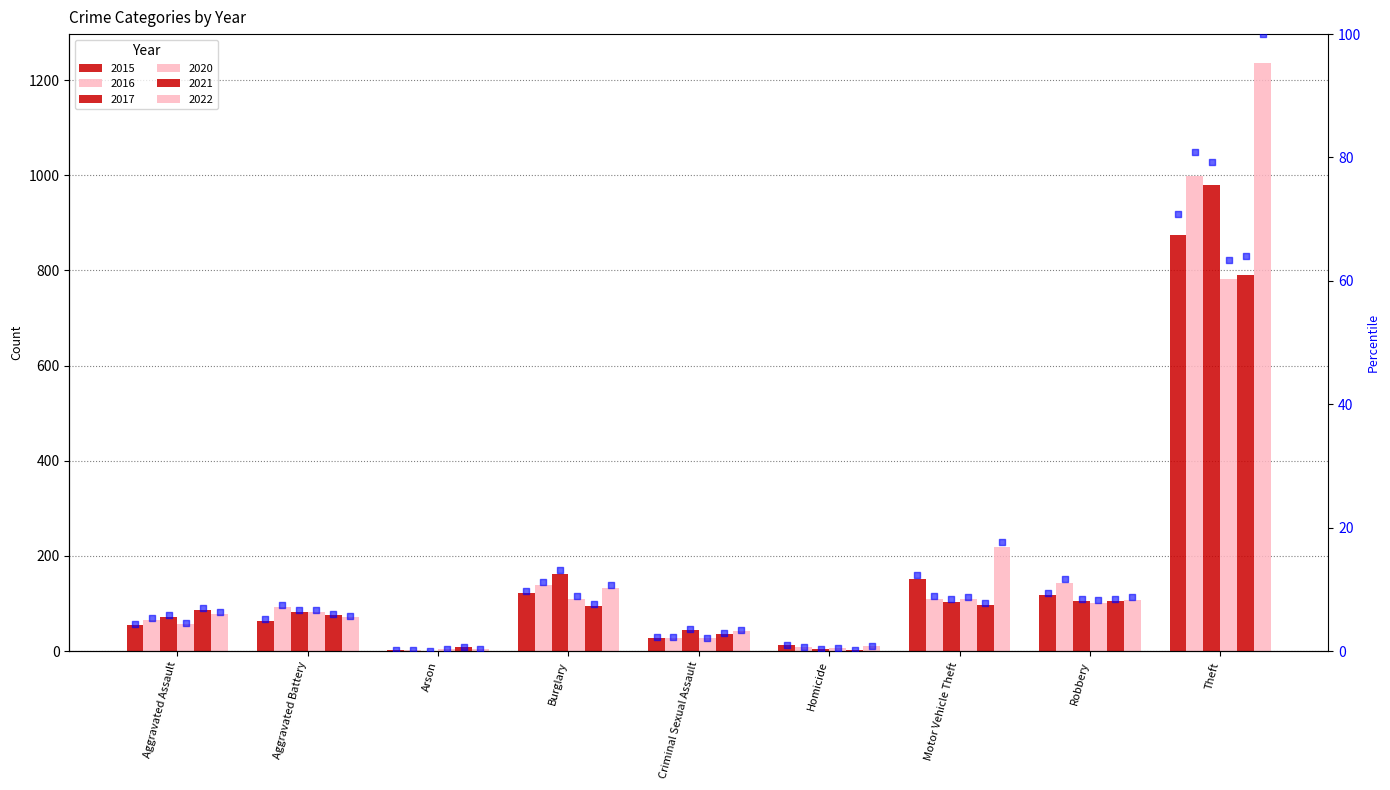

What is the change in value from Aggravated Battery to Homicide?

-4.1